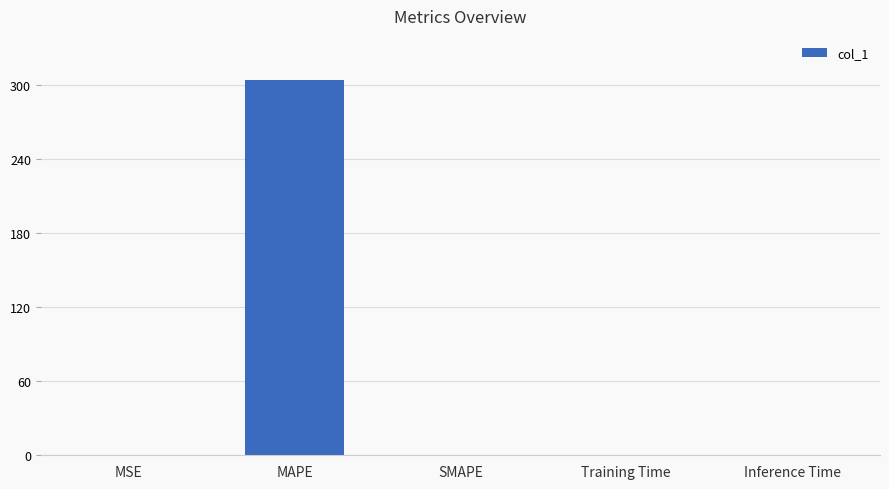

The chart shows a value of -131.3 at SMAPE. True or false?

False